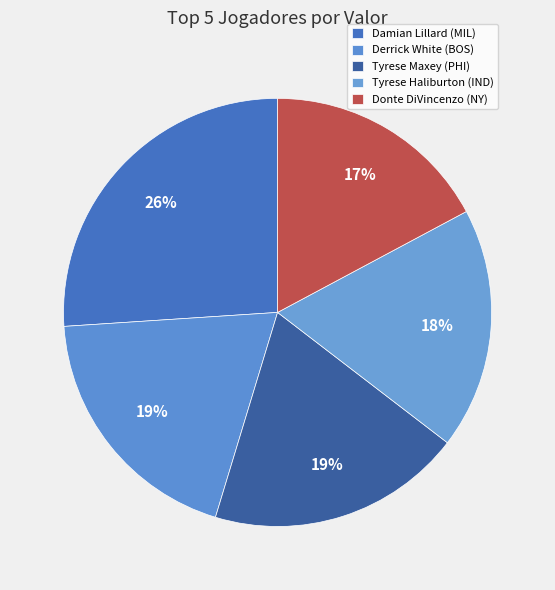

Which category has the biggest portion of the pie?

Damian Lillard (MIL)